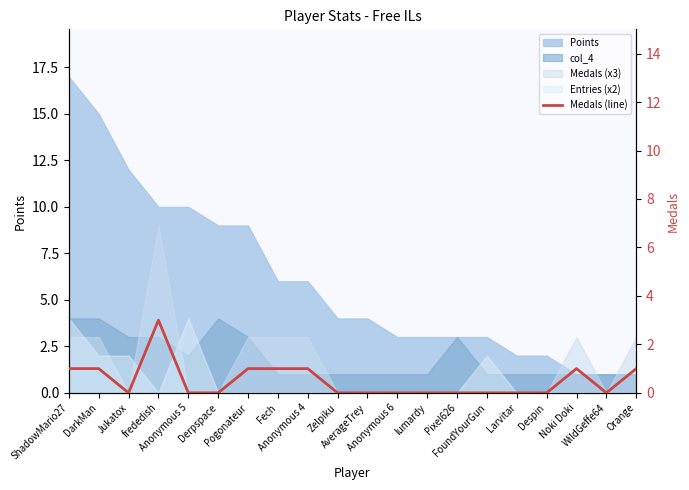

What is the label of the 14th point from the right?

Pogonateur